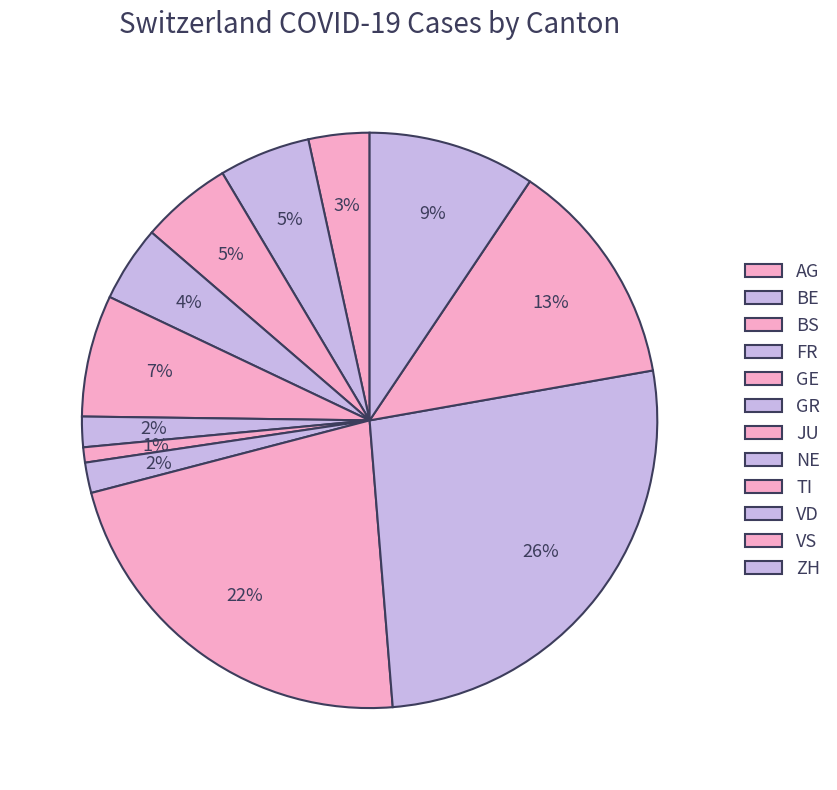

Count the number of slices in the pie.

12